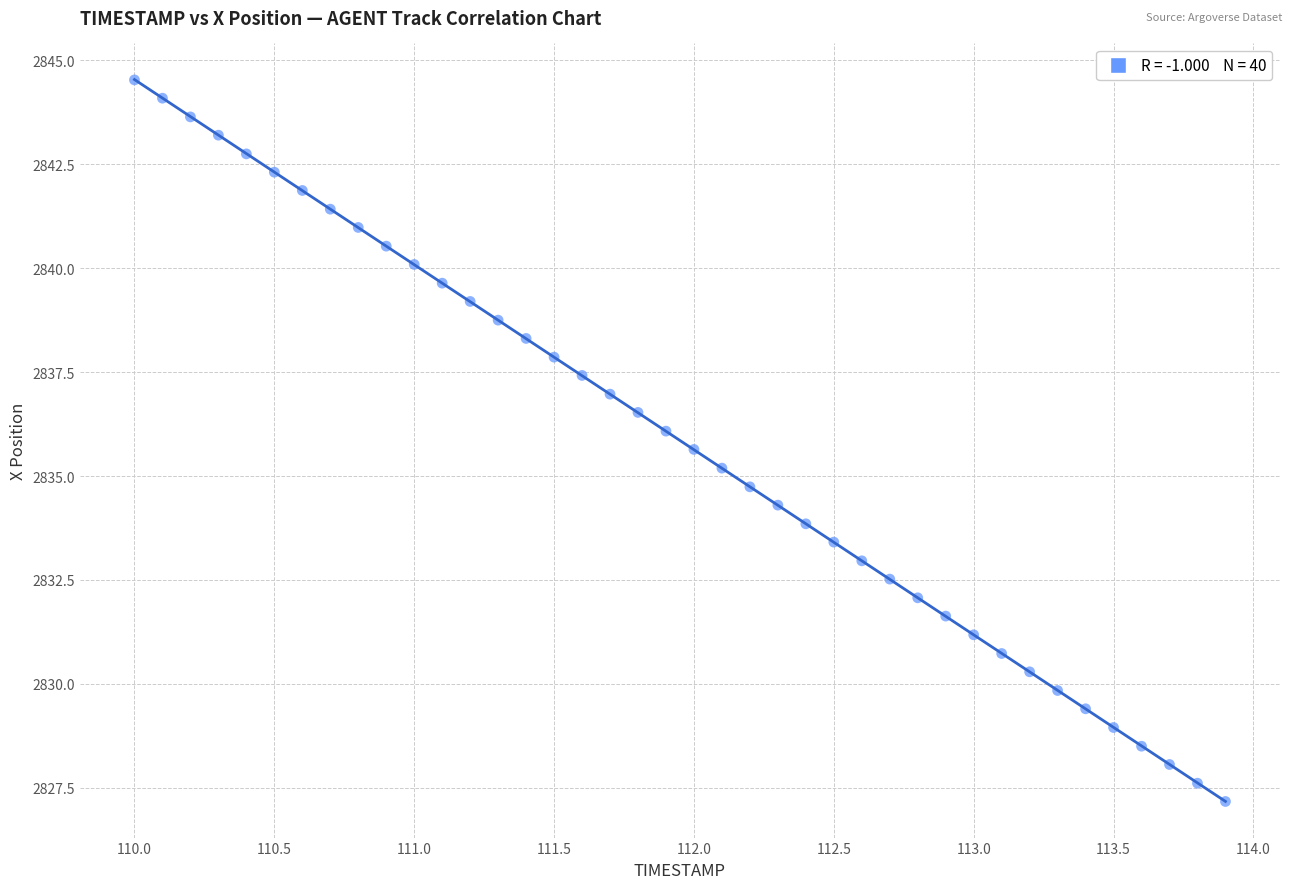

What is the range of Y values (max minus min)?

17.4